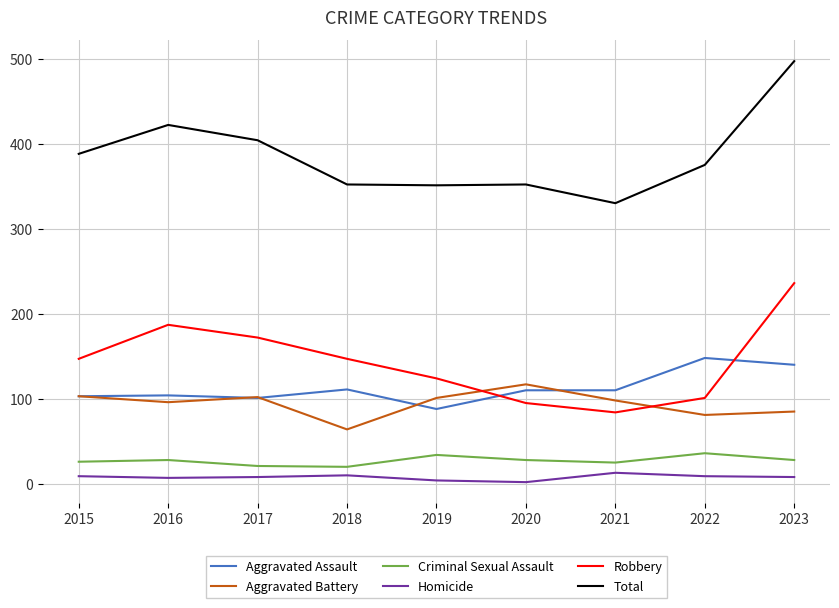

At which label does Robbery reach its minimum?

2021